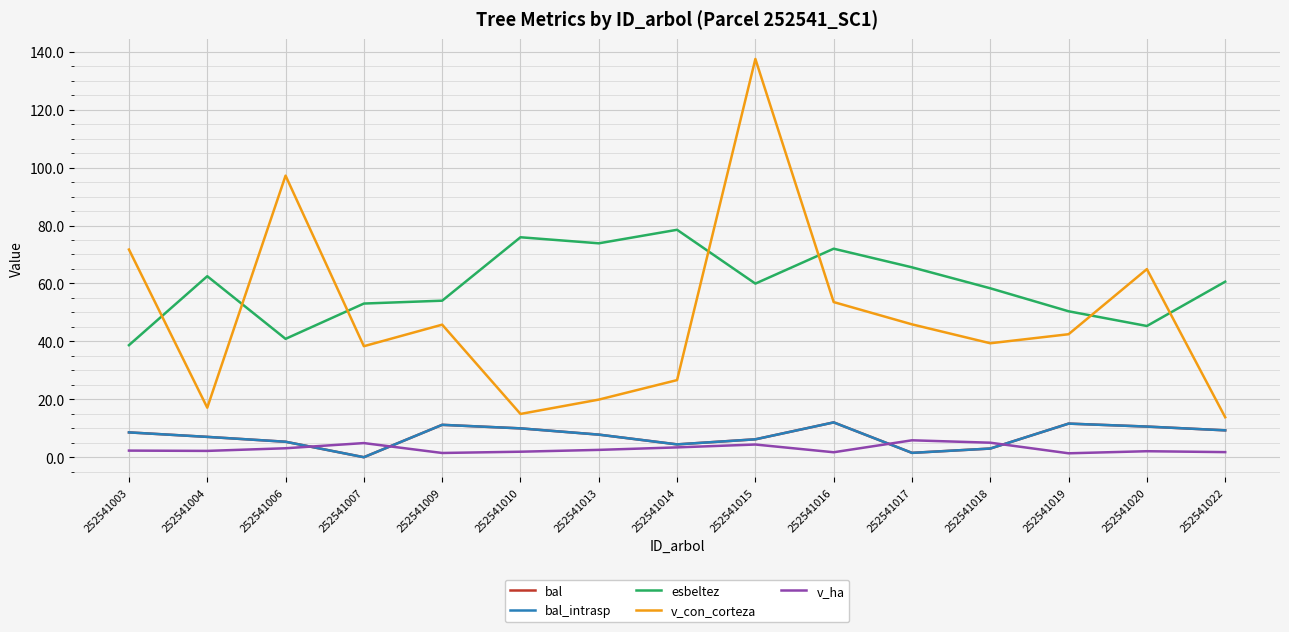

Is this an area chart (filled region under the line)?

No